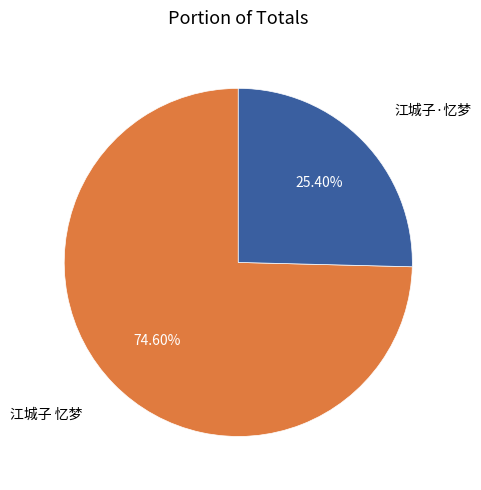

To the nearest percent, what percentage of the pie is 江城子·忆梦?

25%